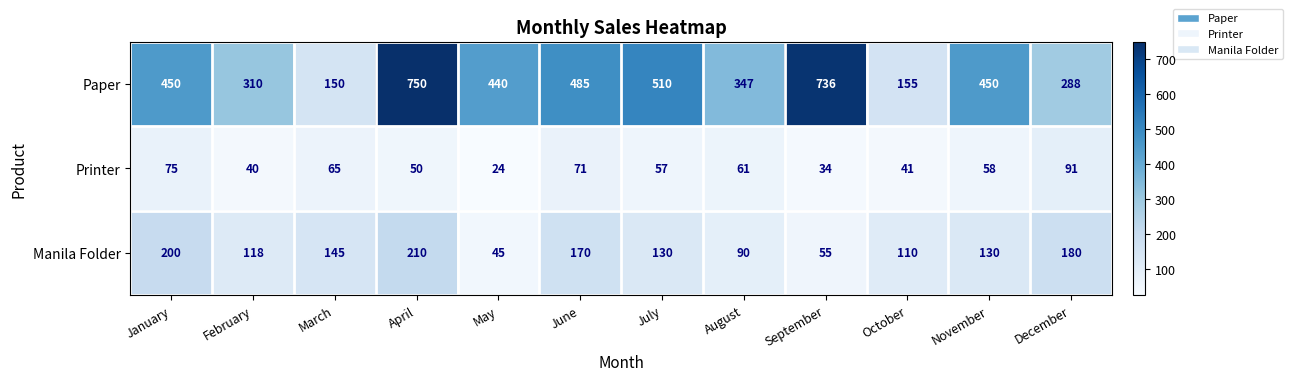

At which category does the chart reach its minimum across all series?

May